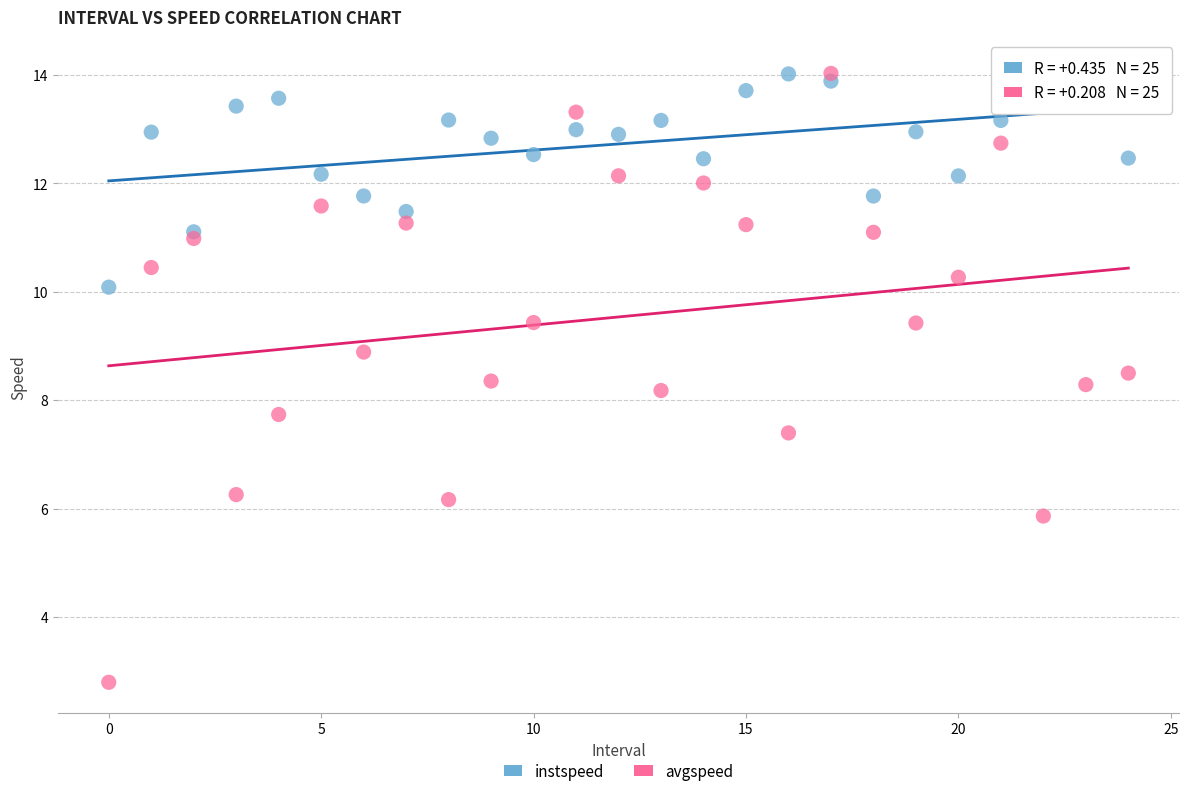

Which series has the widest spread of Y values?

avgspeed